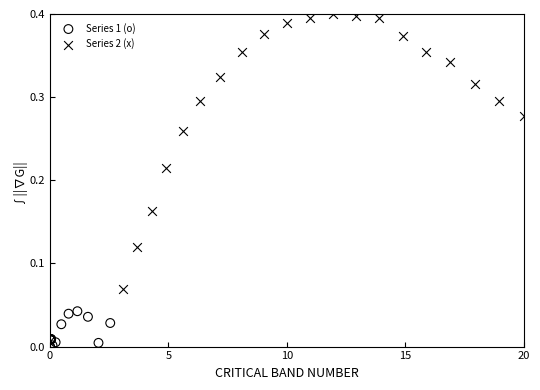

Which series has the widest spread of Y values?

Series 2 (x)